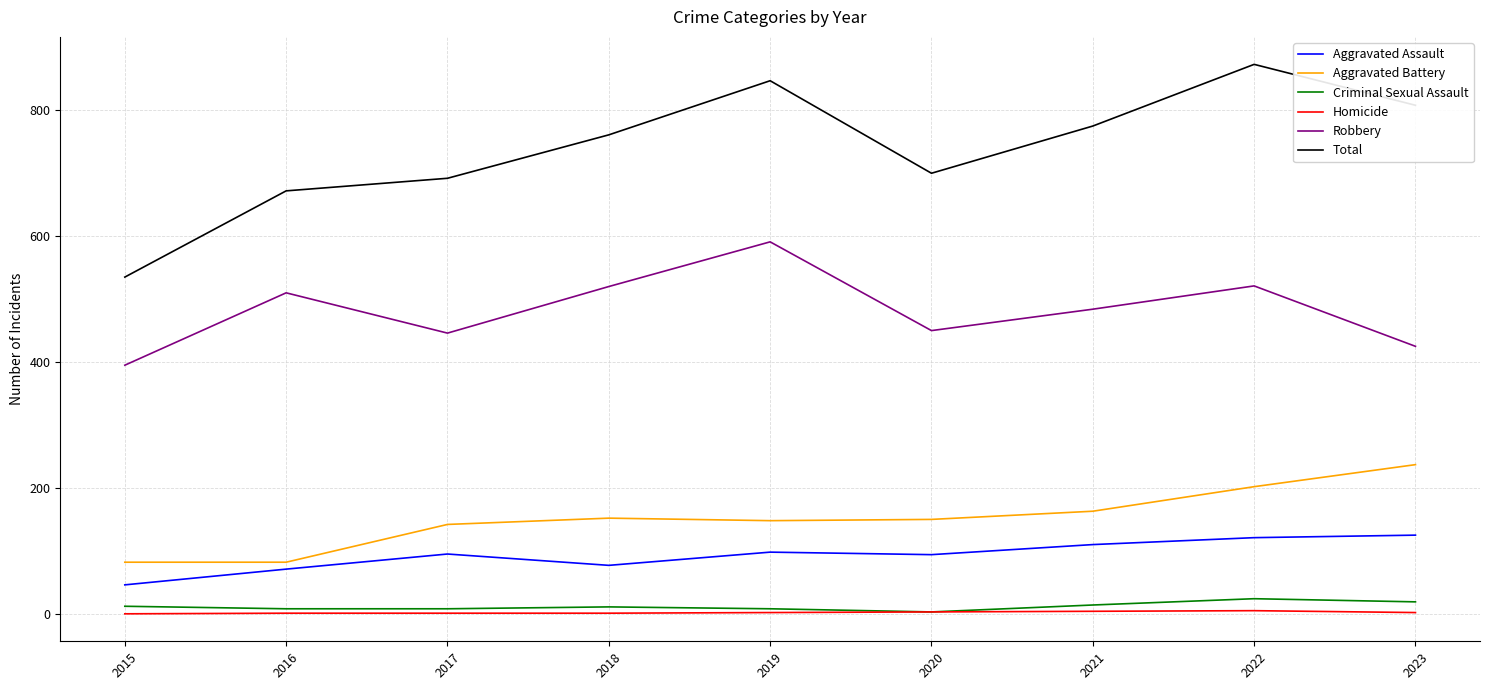

What is the maximum value shown in the chart?

873